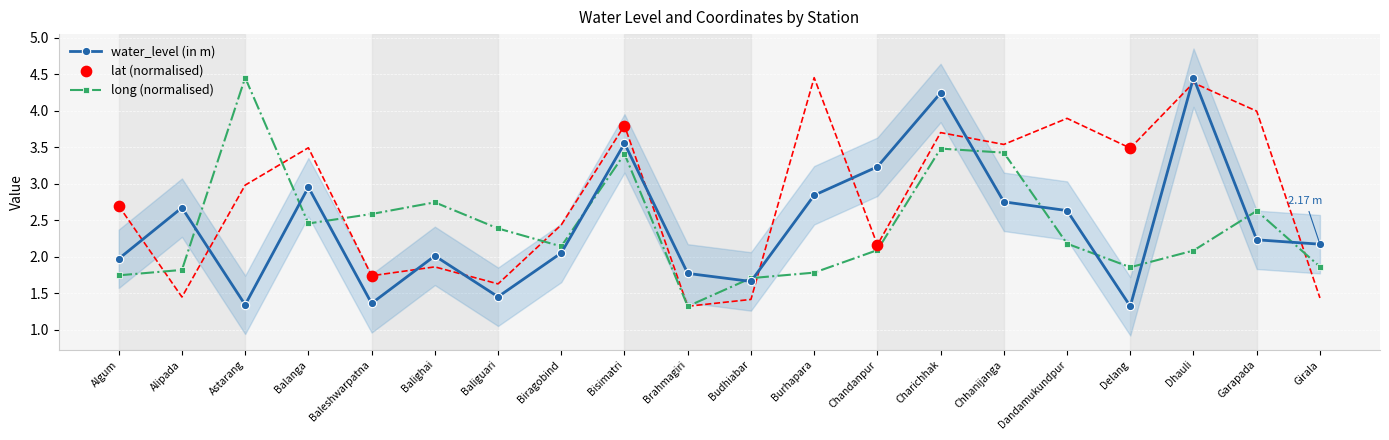

What are all the series names shown in the legend?

water_level (in m), lat, long